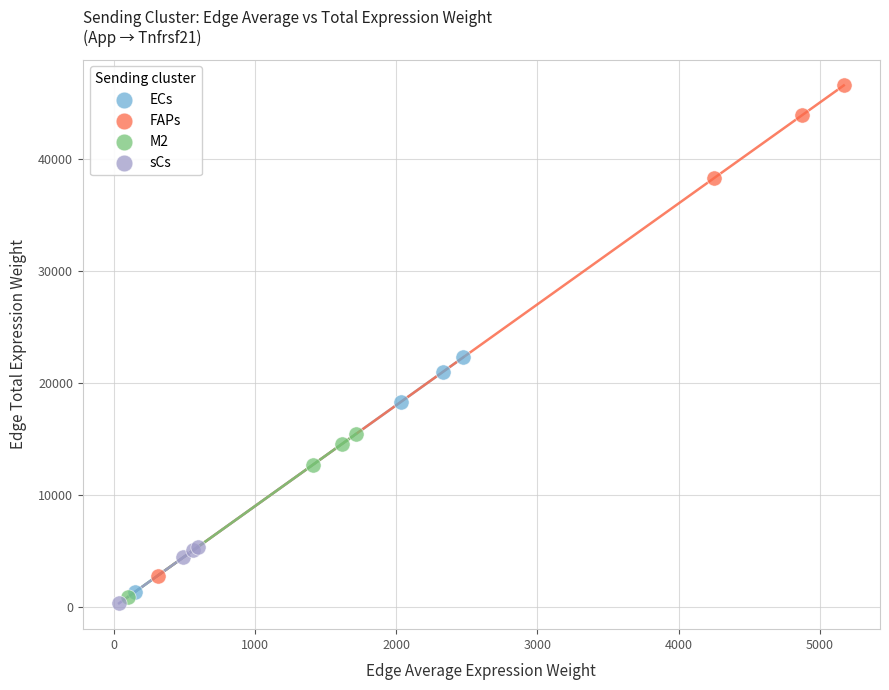

Which series contains the highest Y value?

FAPs